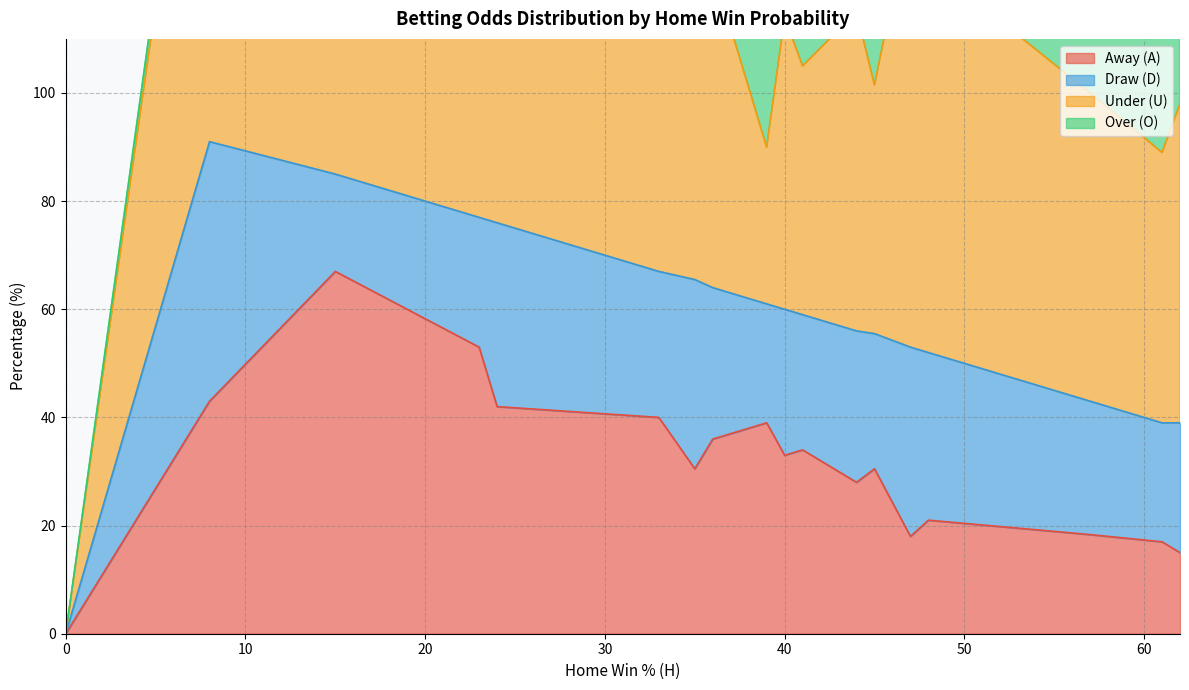

Is the value of Over (O) at 33 greater than the value of Draw (D) at 45?

Yes